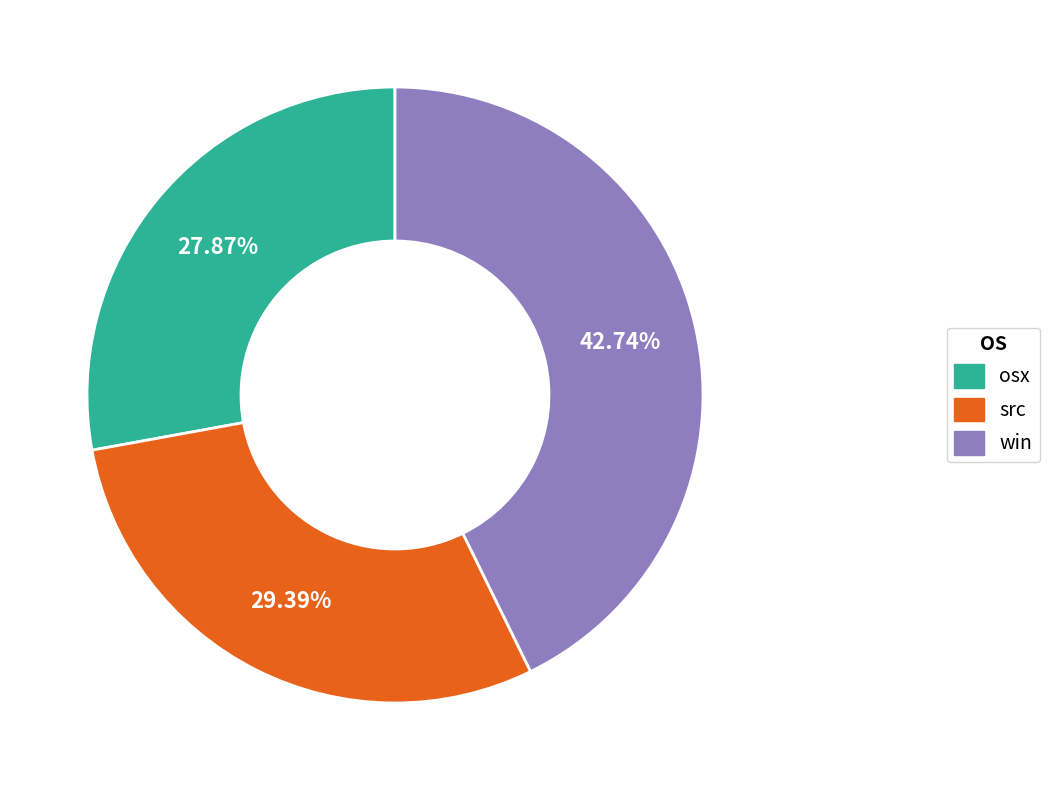

What is the ratio of the value at win to the value at osx?

1.5